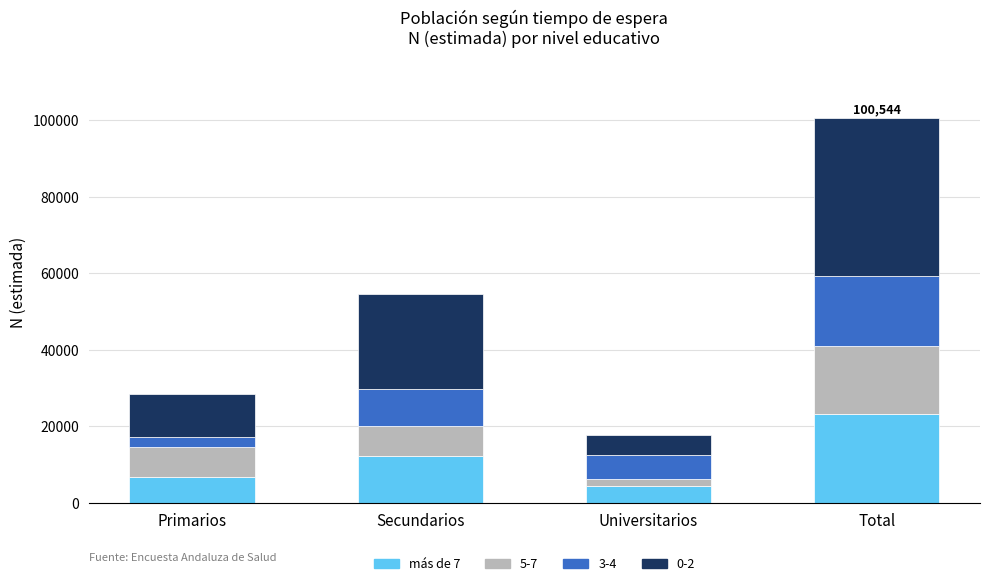

At which label is más de 7 closest to 13680?

Secundarios